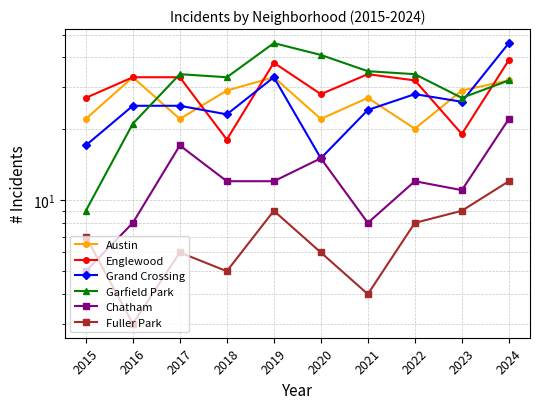

Is the value of Englewood at 2015 greater than the value of Austin at 2022?

Yes